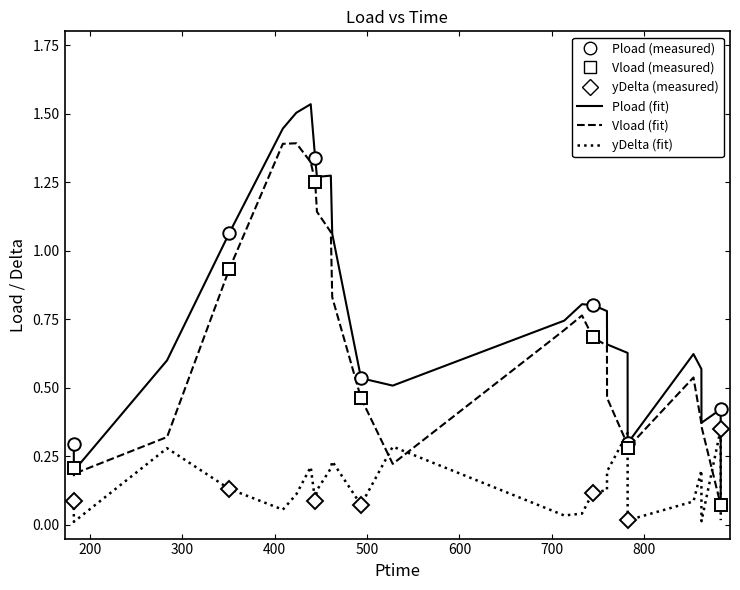

True or false: Vload and Pload cross at least once.

False